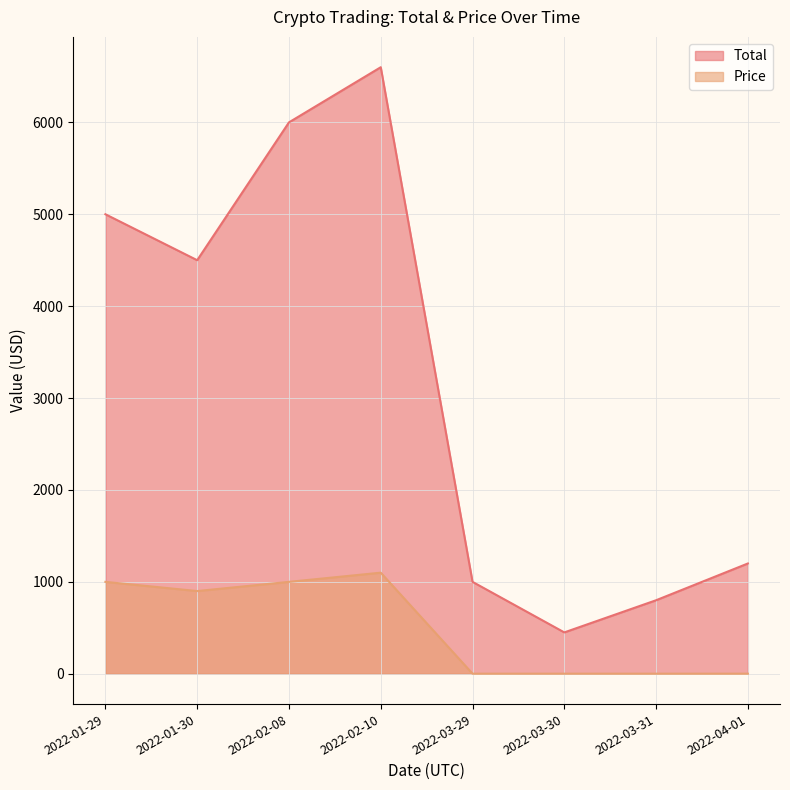

How many data points does each series have?

8